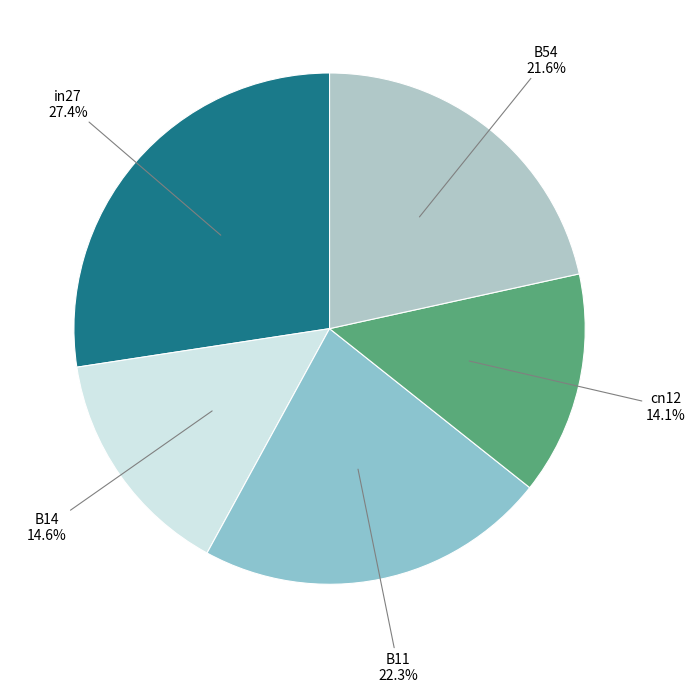

How many slices are in this pie chart?

5